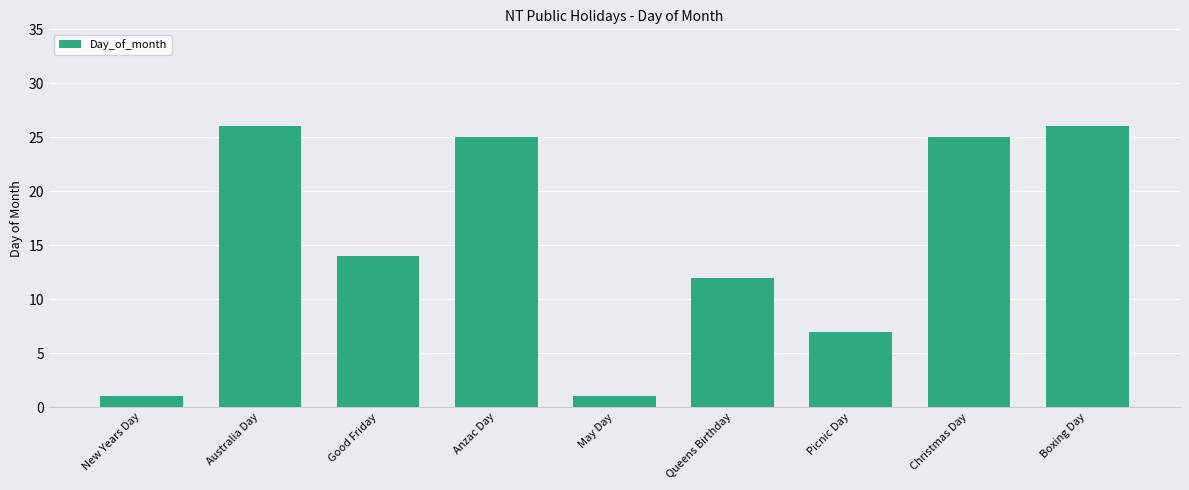

True or false: the data shows 26 at Australia Day.

True